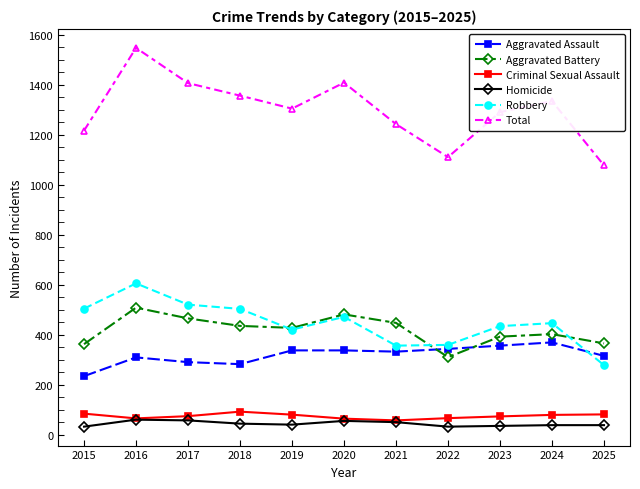

What are all the series names shown in the legend?

Aggravated Assault, Aggravated Battery, Criminal Sexual Assault, Homicide, Robbery, Total